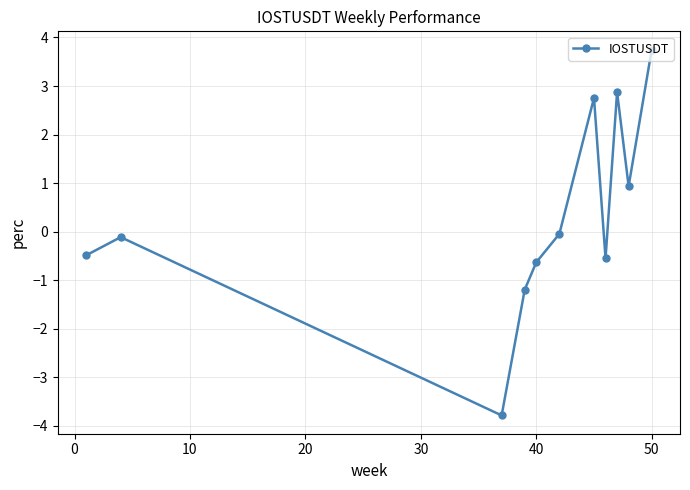

How many data points are less than 0?

7